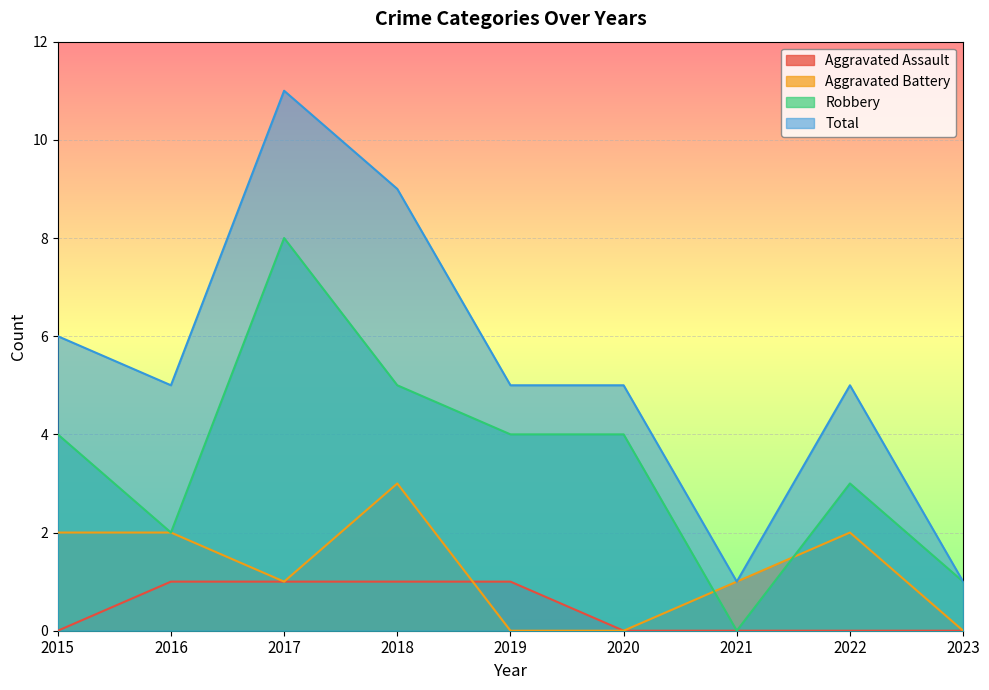

The Robbery series shows 6 at 2015. True or false?

False